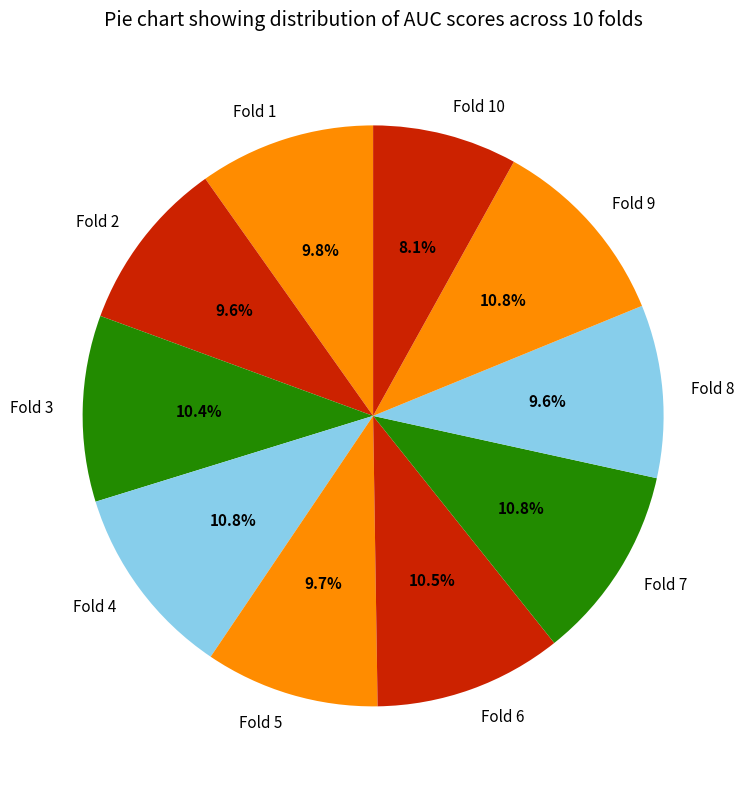

Does Fold 7 account for over 50% of the chart?

No